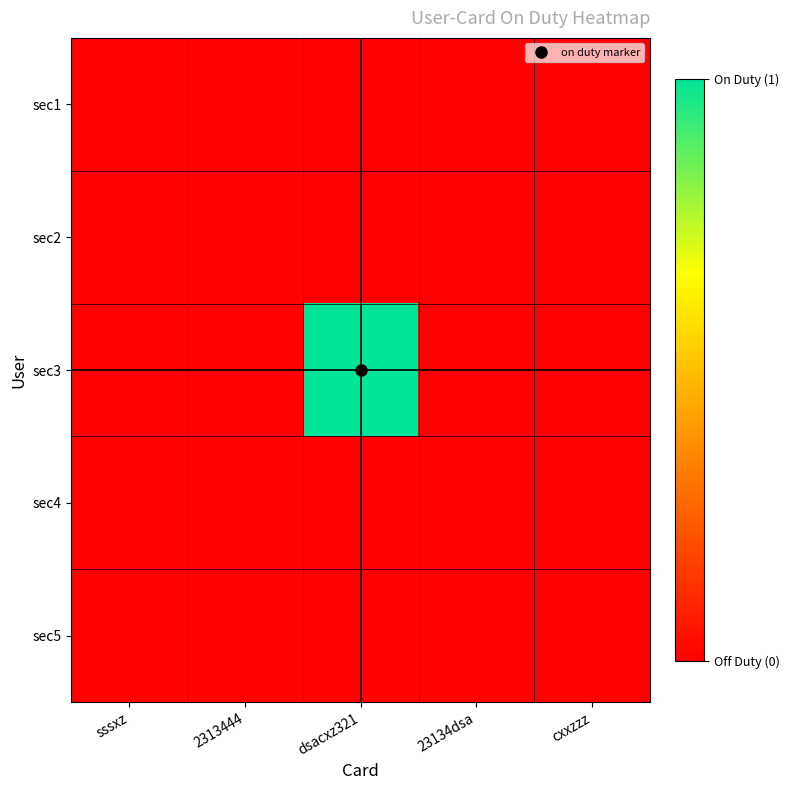

Which series has the largest total across all categories?

sec3